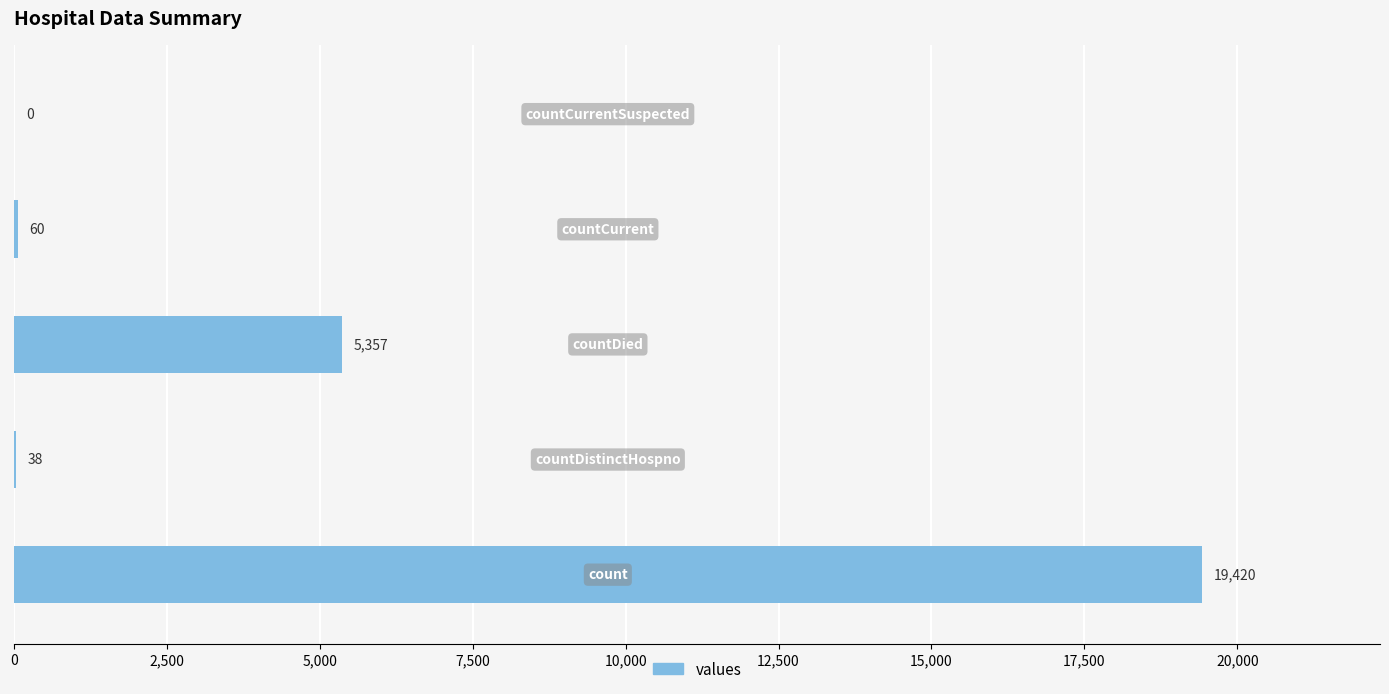

What is the maximum value shown in the chart?

19420